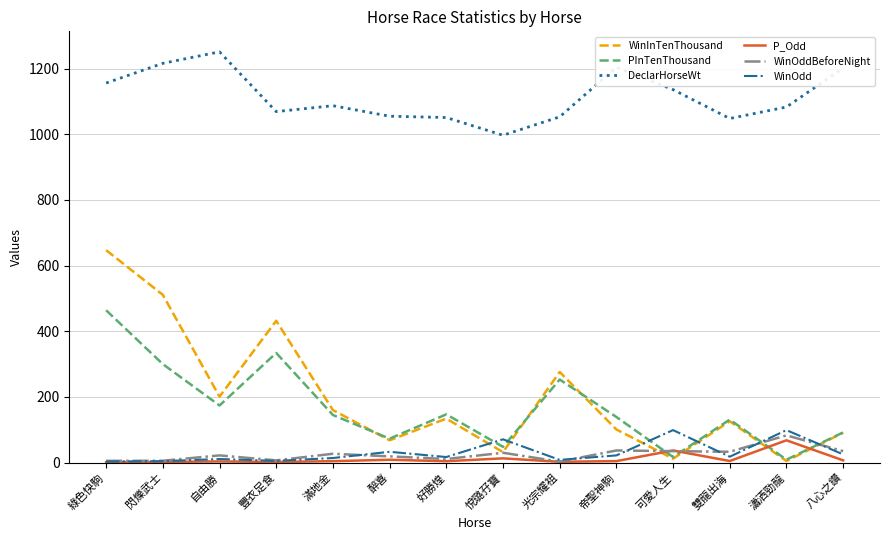

True or false: WinOddBeforeNight and DeclarHorseWt cross at least once.

False